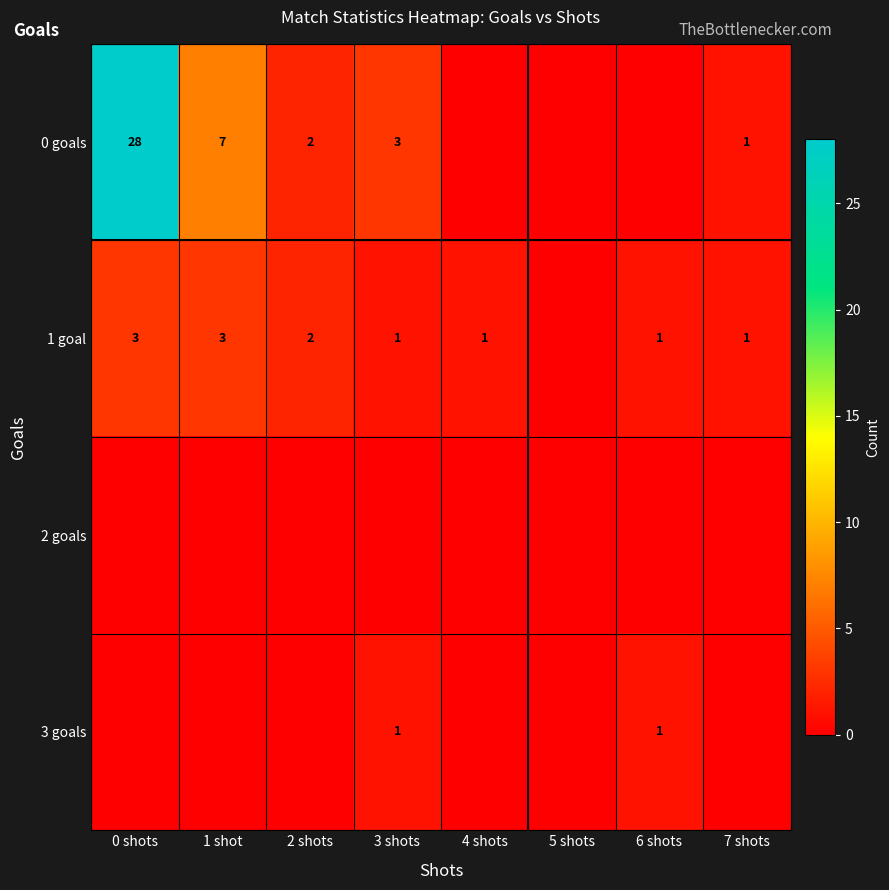

Is the value of 1 goal at 0 shots greater than the value of 0 goals at 7 shots?

Yes